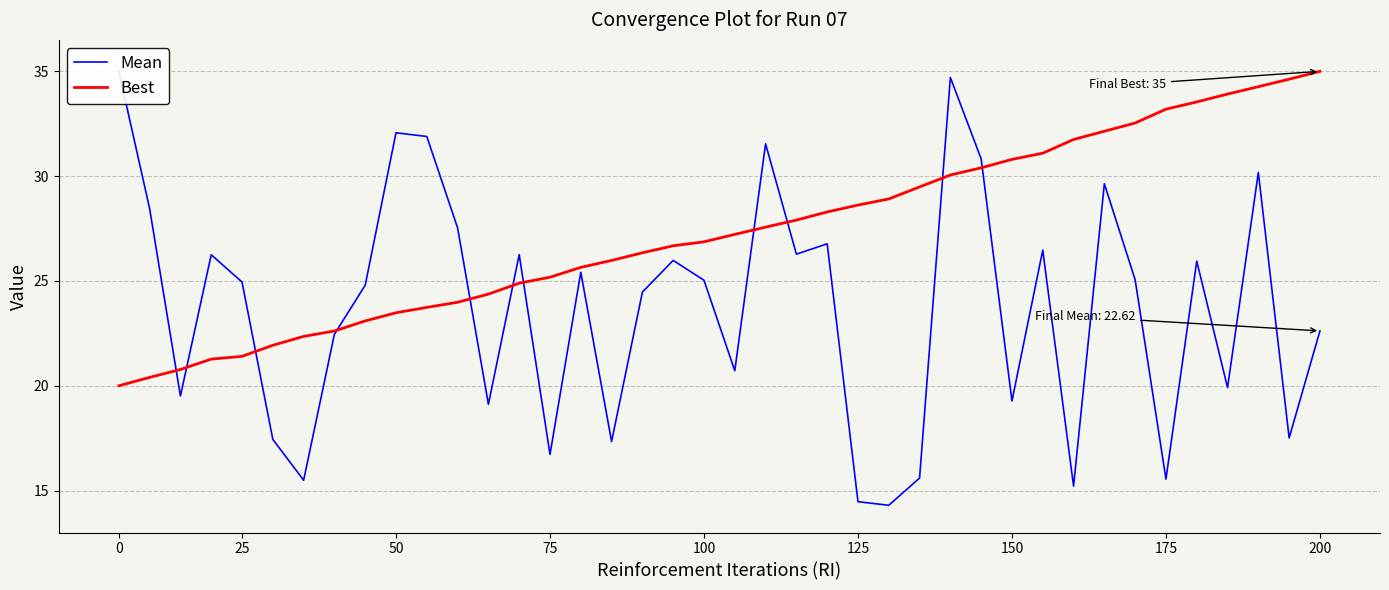

Is it true that Best equals 23.5 at 50?

True